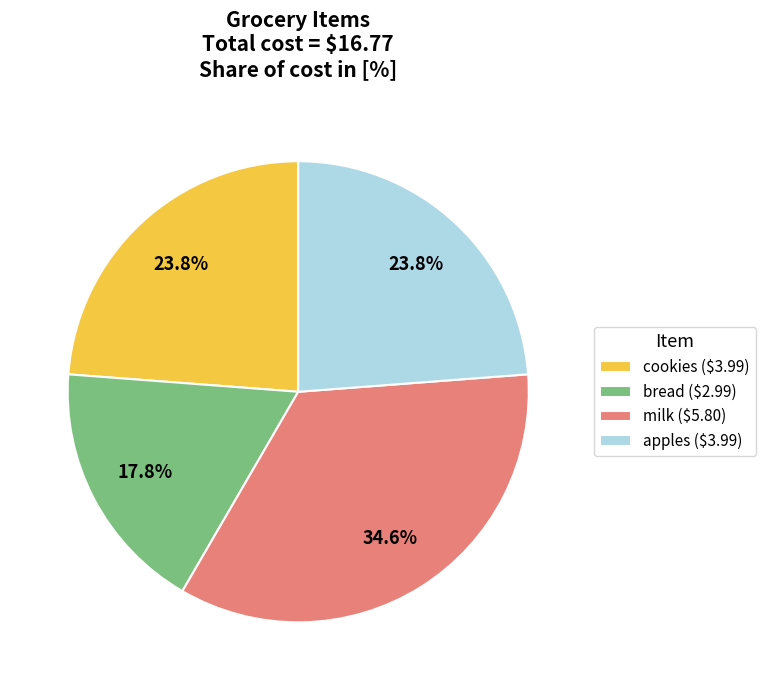

To the nearest percent, what percentage of the pie is apples?

24%